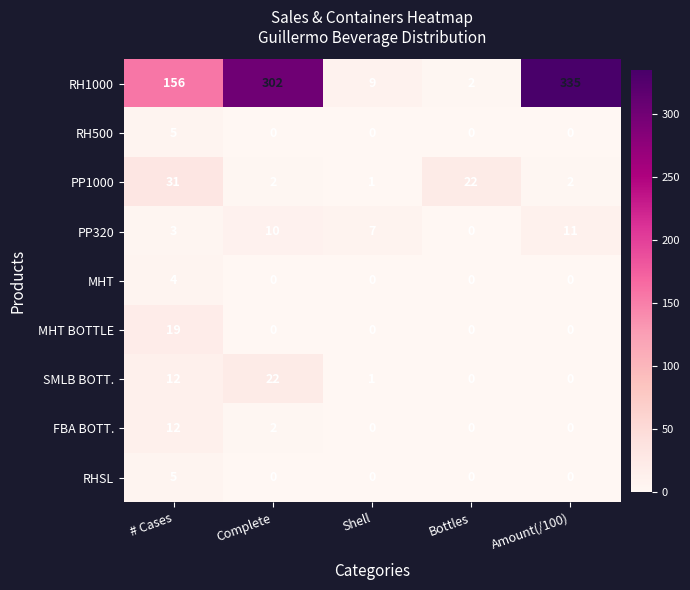

What is the maximum value shown in the chart?

335